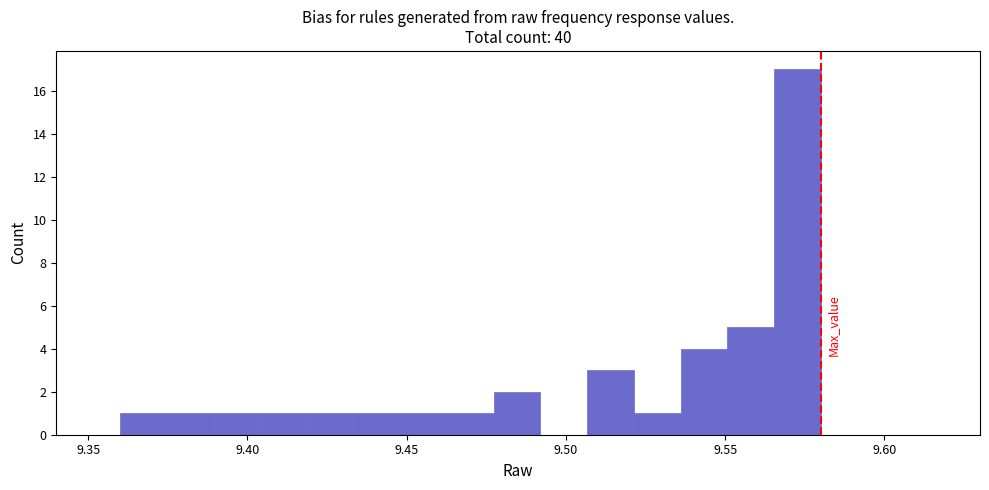

Around what value on the x-axis is the tallest bar? Give the approximate position of its centre, as read against the axis.

9.575